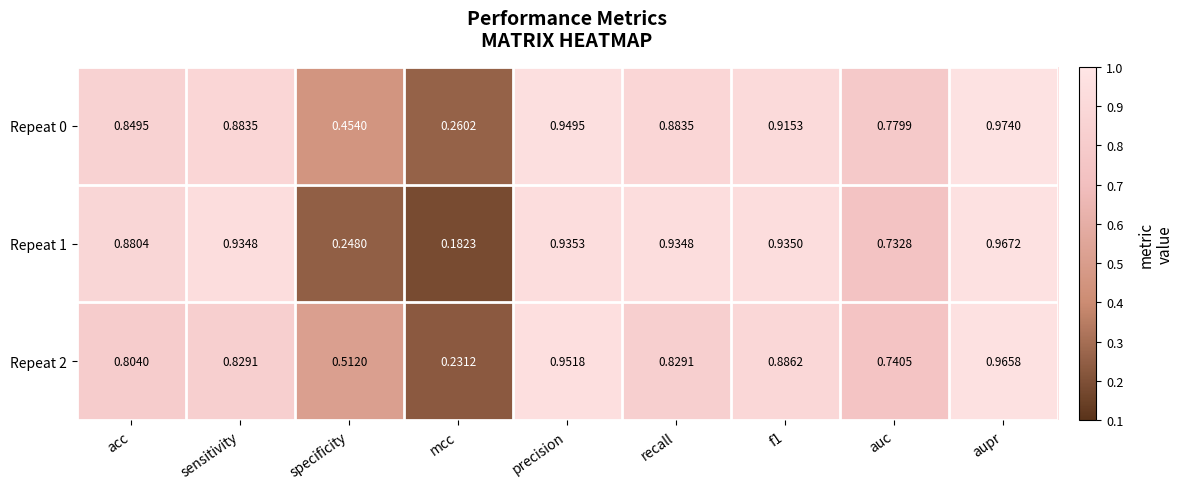

Which category has the lowest value in the Repeat 2 series?

mcc